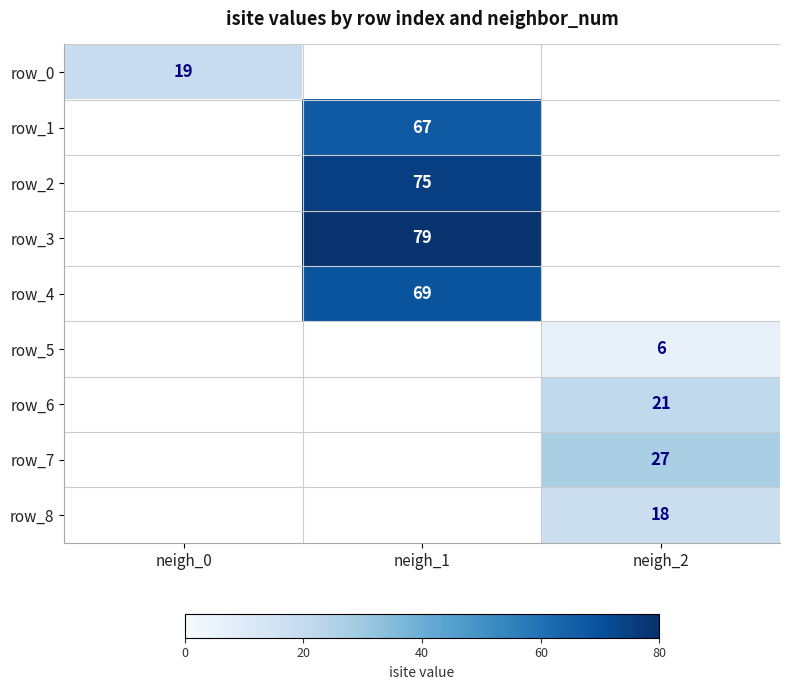

Which series has the widest spread of values?

row_0